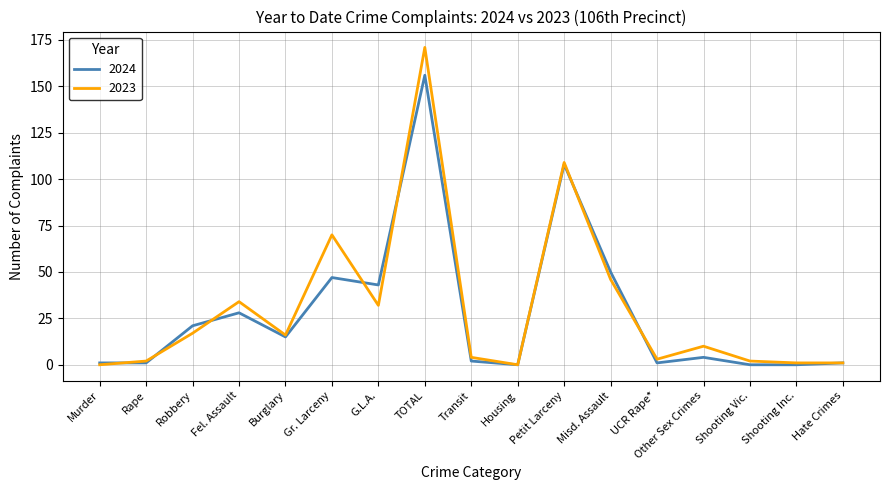

Reading left to right, list all the values displayed in this chart.

2024: Murder=1	Rape=1	Robbery=21	Fel. Assault=28	Burglary=15	Gr. Larceny=47	G.L.A.=43	TOTAL=156	Transit=2	Housing=0	Petit Larceny=108	Misd. Assault=50	UCR Rape*=1	Other Sex Crimes=4	Shooting Vic.=0	Shooting Inc.=0	Hate Crimes=1
2023: Murder=0	Rape=2	Robbery=17	Fel. Assault=34	Burglary=16	Gr. Larceny=70	G.L.A.=32	TOTAL=171	Transit=4	Housing=0	Petit Larceny=109	Misd. Assault=46	UCR Rape*=3	Other Sex Crimes=10	Shooting Vic.=2	Shooting Inc.=1	Hate Crimes=1